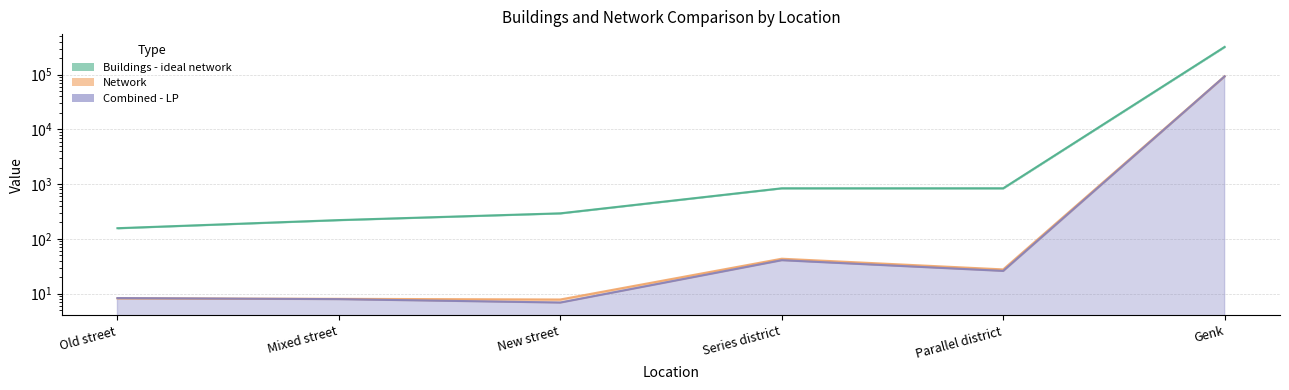

At which label does Combined - LP first exceed 26?

Series district